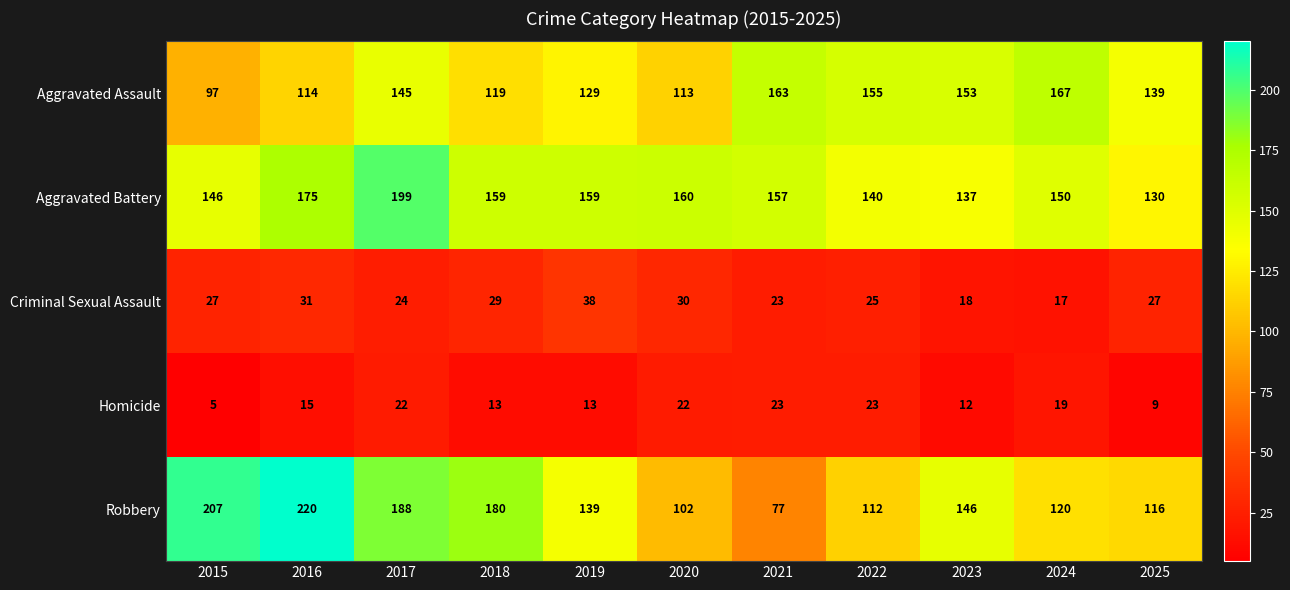

At which label does Robbery reach its peak?

2016